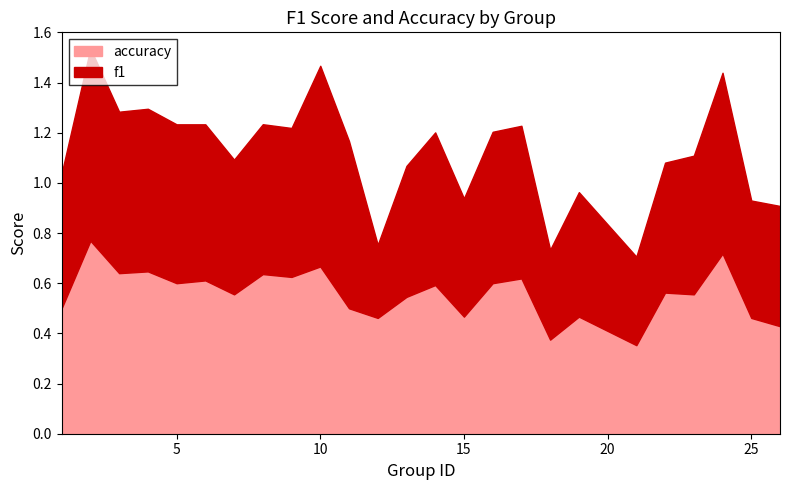

How many lines are shown in the chart?

2